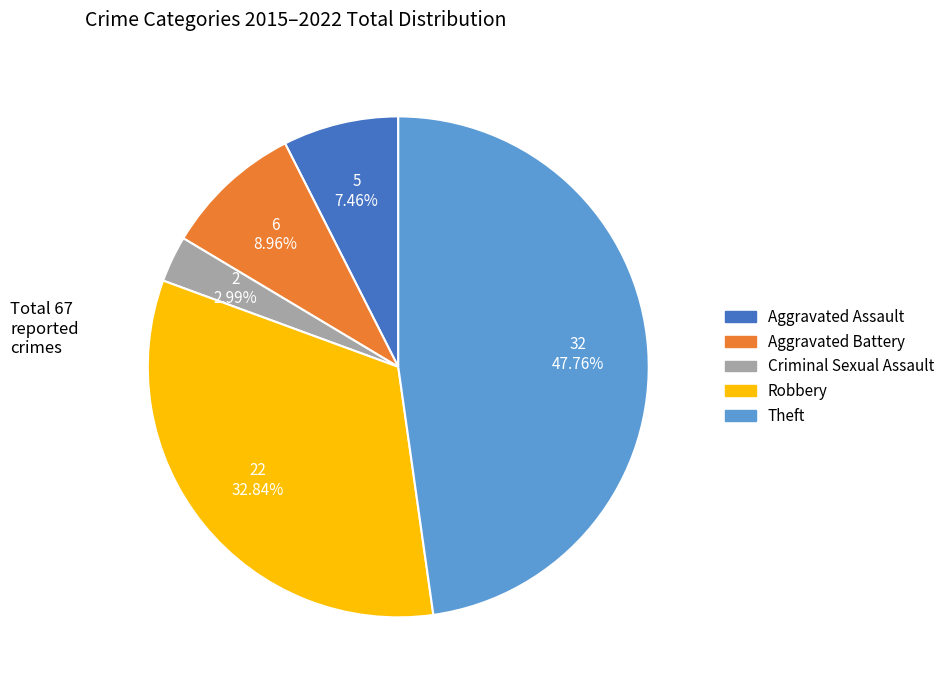

Is it true that Criminal Sexual Assault is 12% of the pie?

False